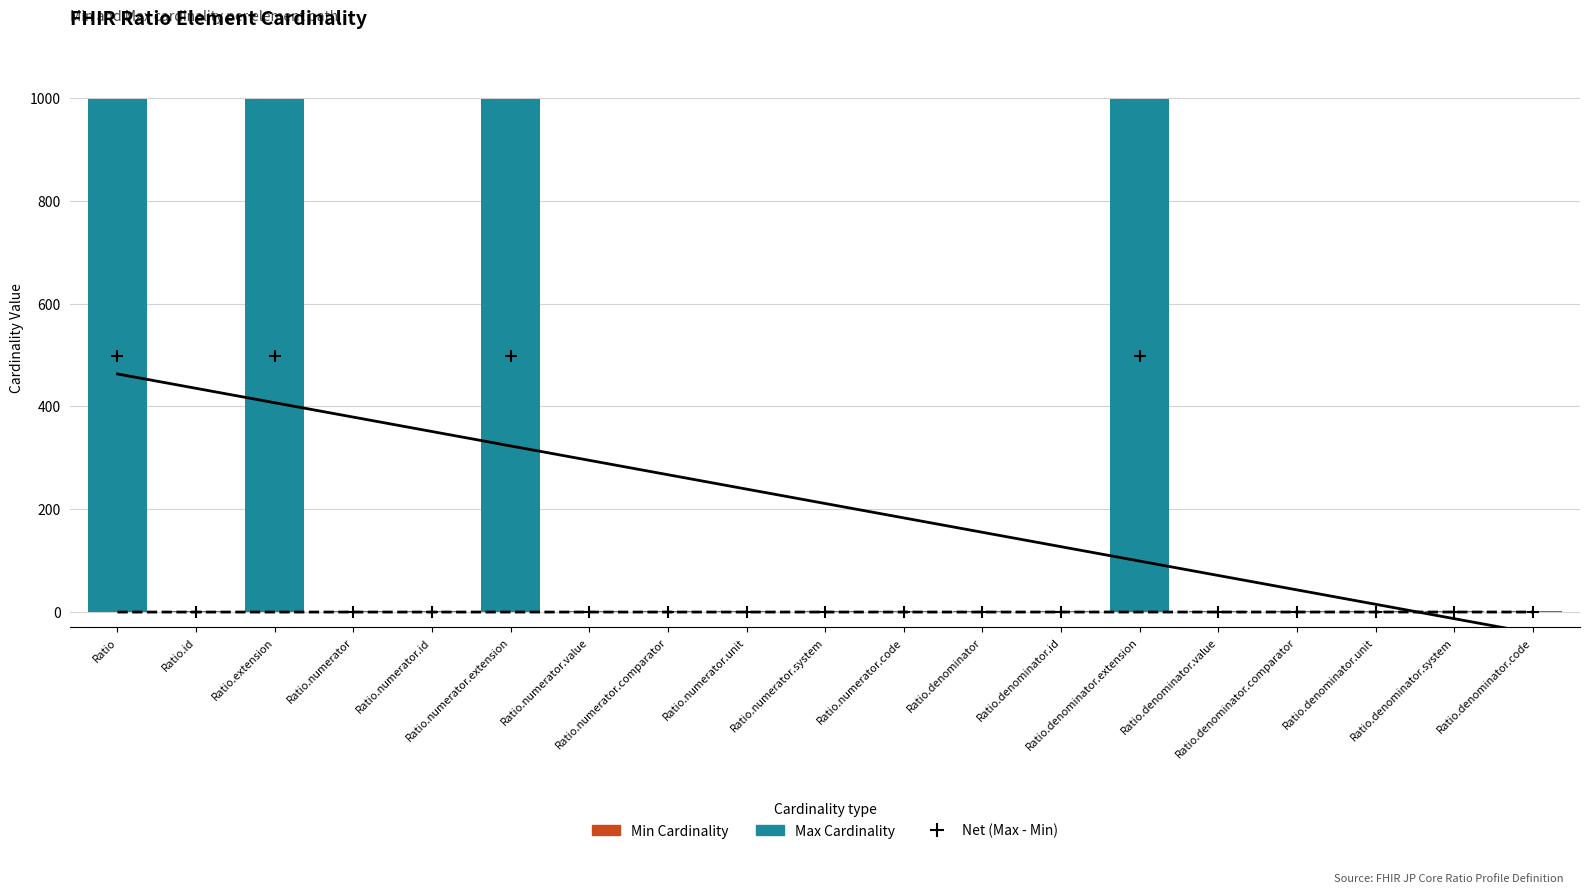

What is the total value across all series at Ratio?

1498.0